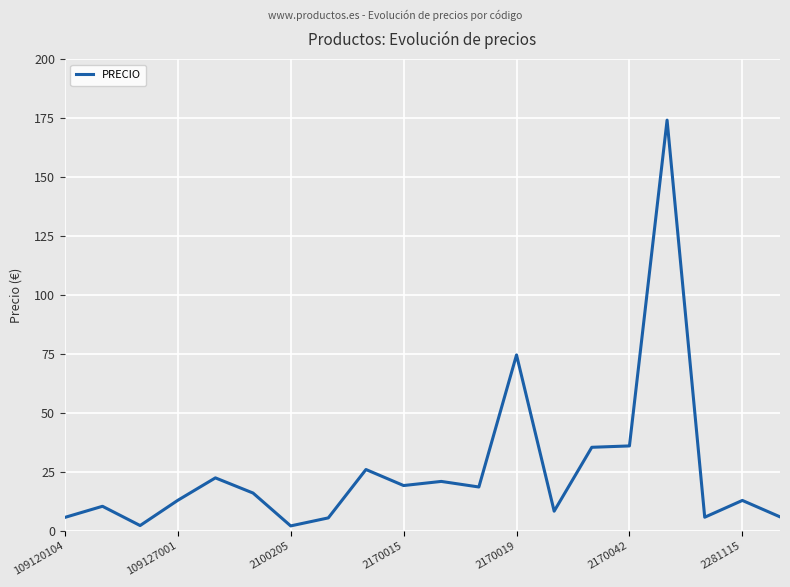

What is the difference between the maximum and minimum values?

172.0